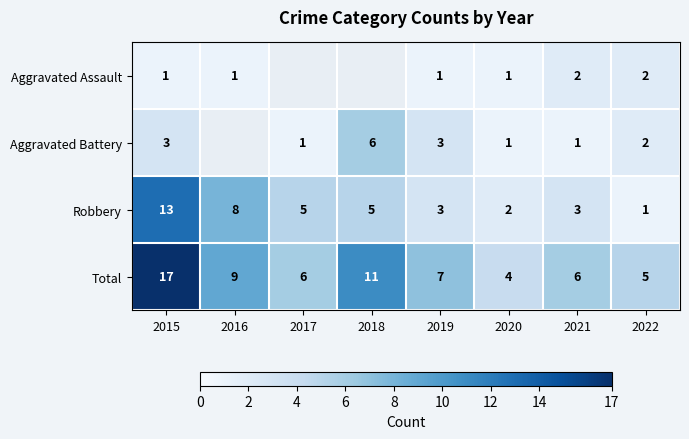

What is the difference between the maximum and second lowest values in the Robbery series?

11